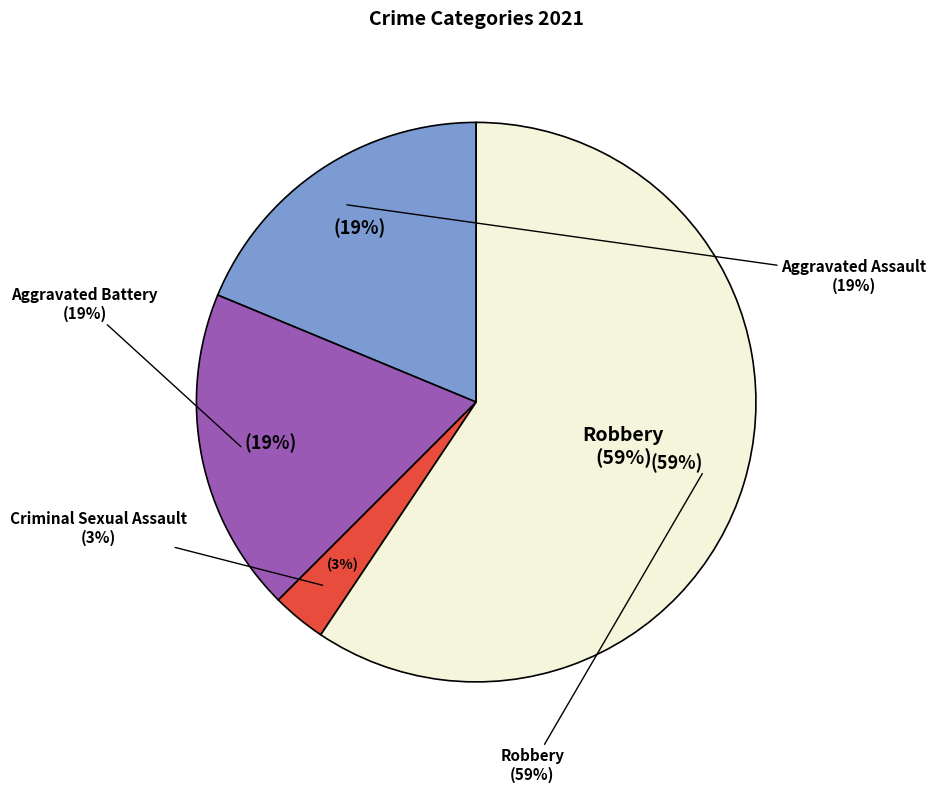

Which slice is the largest?

Robbery